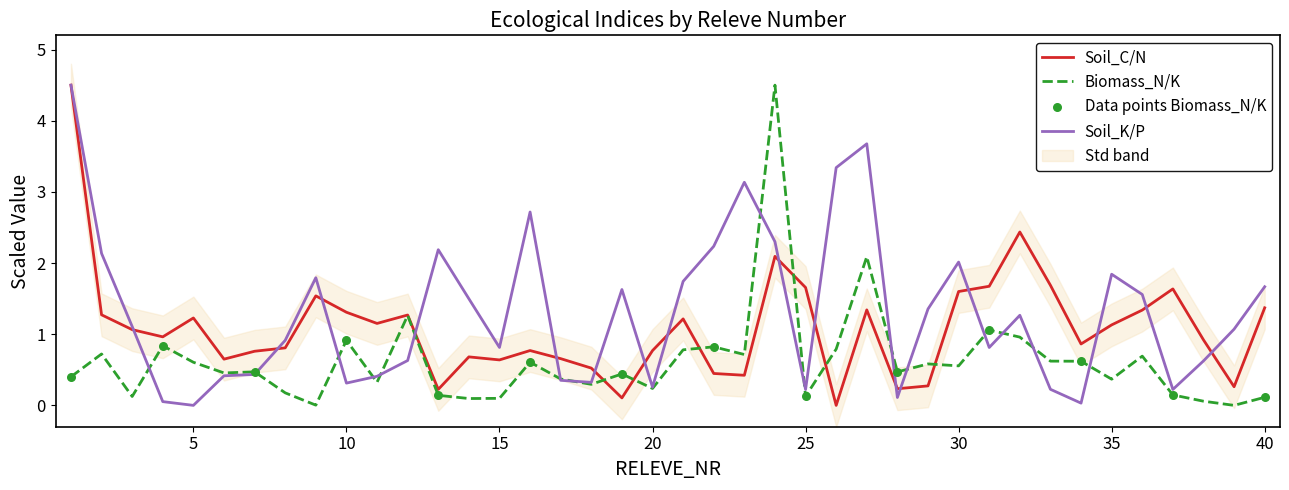

Which series has the largest total across all categories?

Soil_K/P